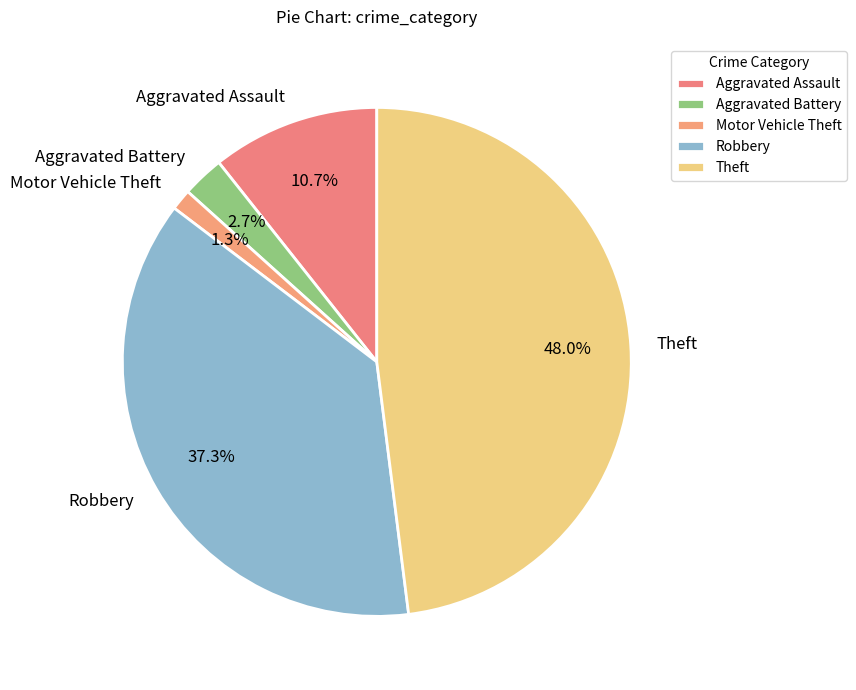

What percentage do Theft and Robbery together represent?

85.3%